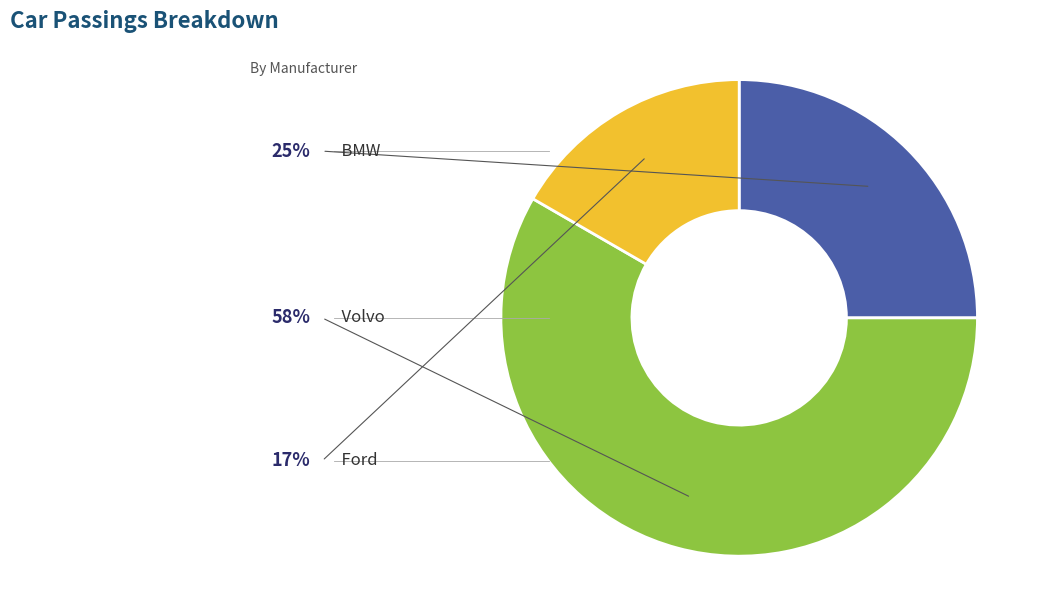

Which has a higher value, BMW or Ford?

BMW